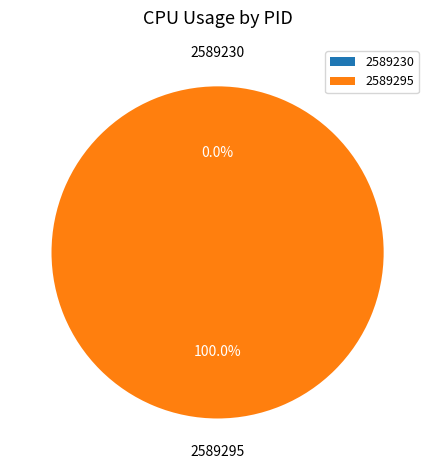

Which category has the smallest portion of the pie?

2589230